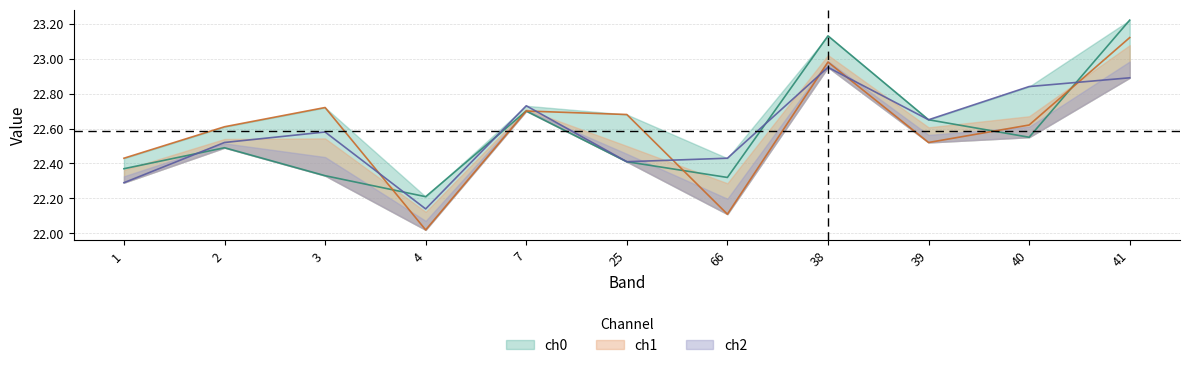

At which category is the sum across all series the highest?

41